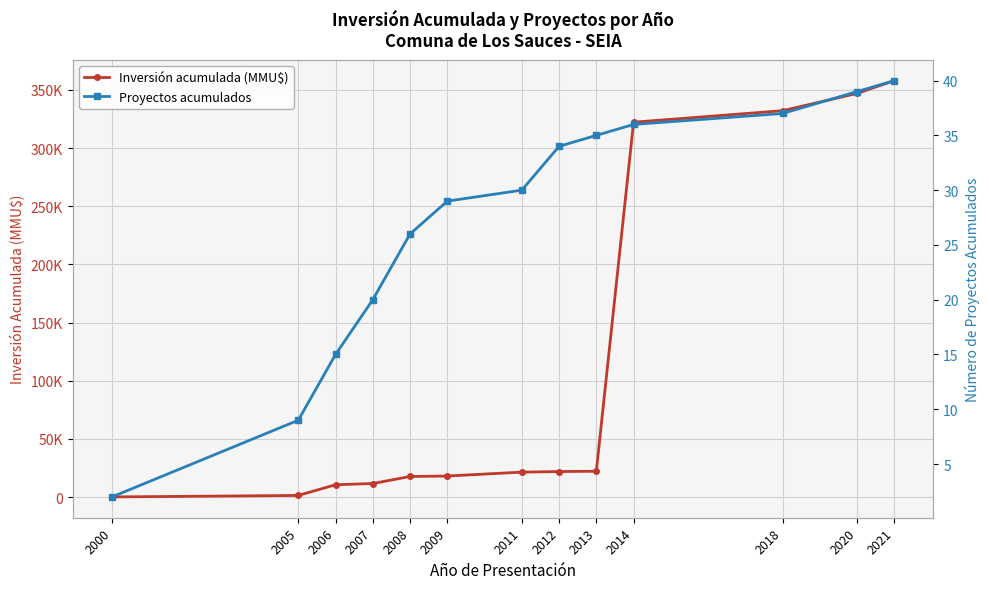

Rank the series by their maximum value, from lowest to highest.

Proyectos acumulados, Inversión acumulada (MMU$)